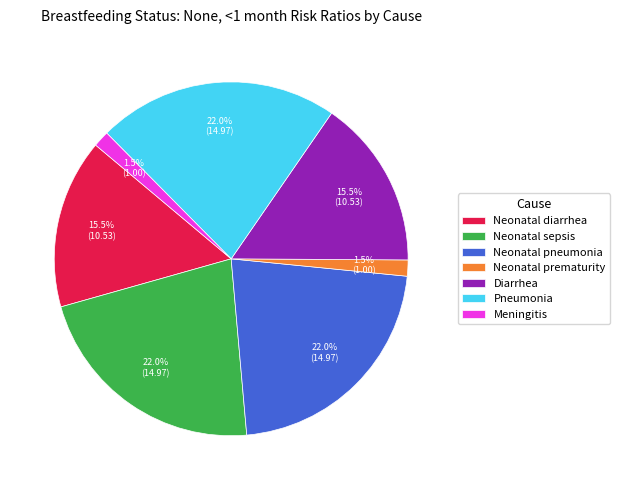

Is there a majority slice in this chart?

No